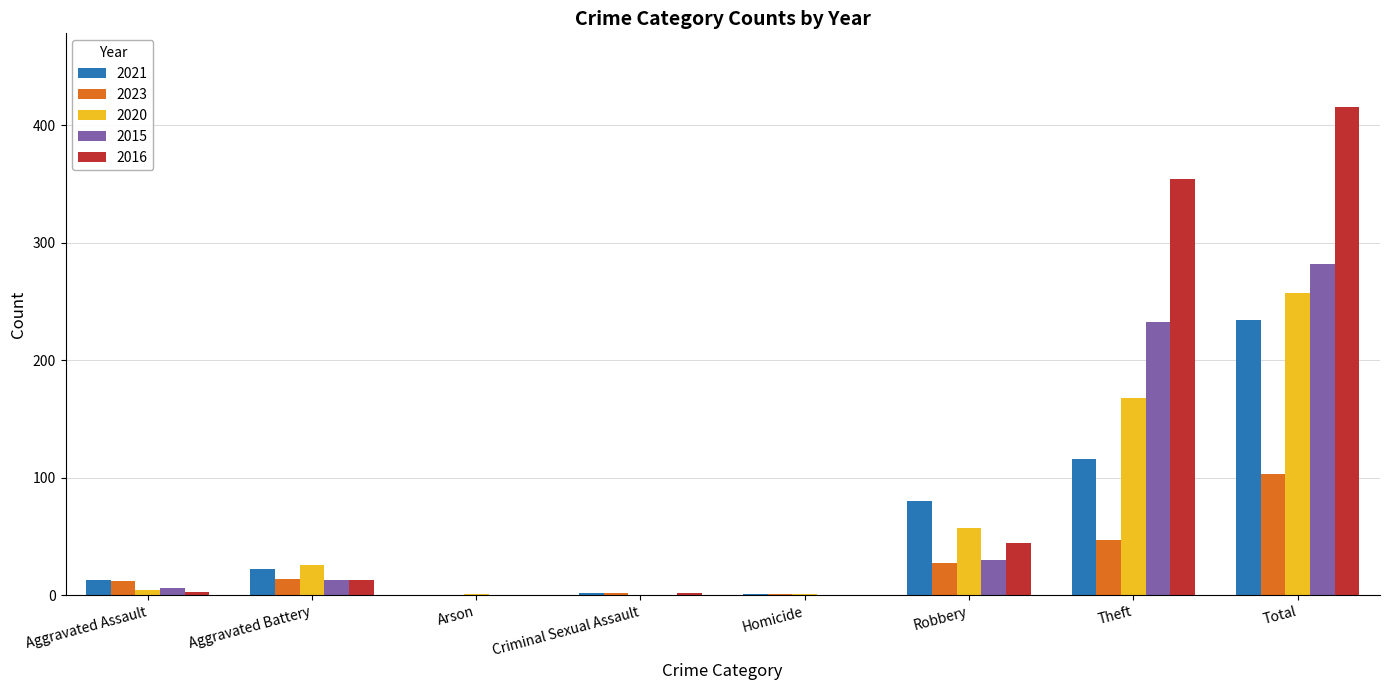

Which series changed the most between Aggravated Battery and Theft?

2016